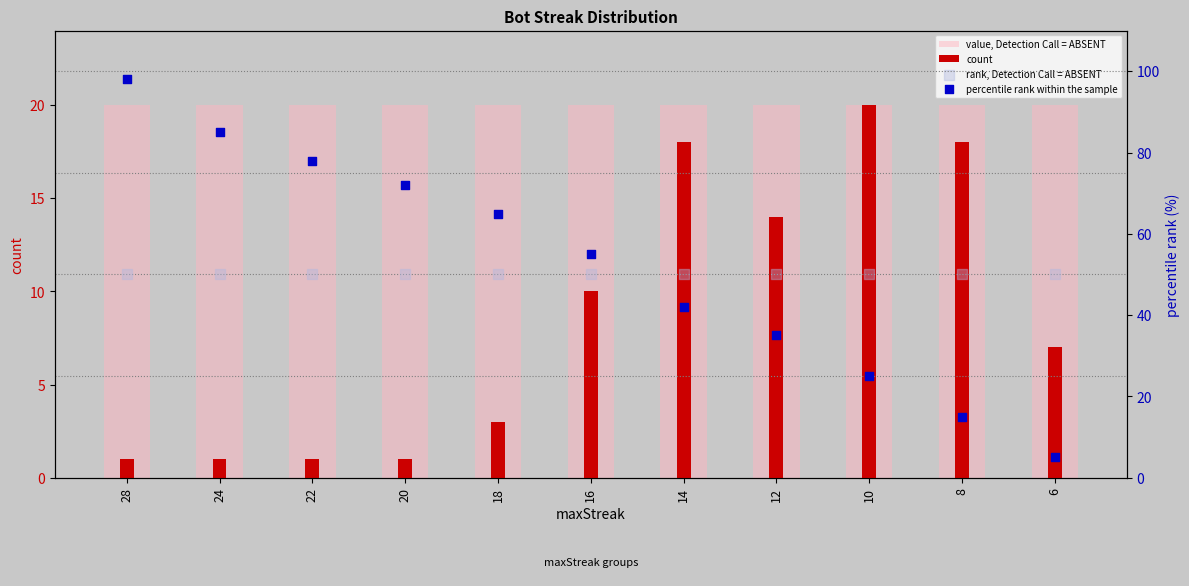

At which category is the sum across all series the highest?

28